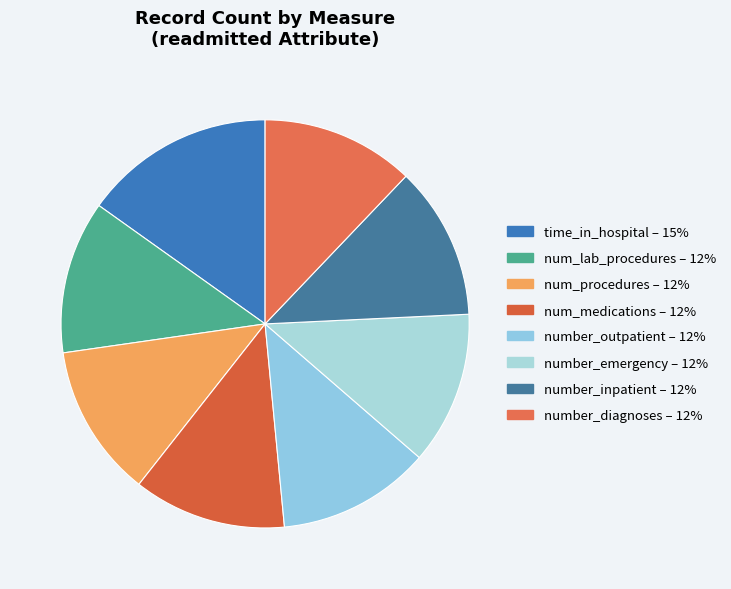

Count the number of slices in the pie.

8